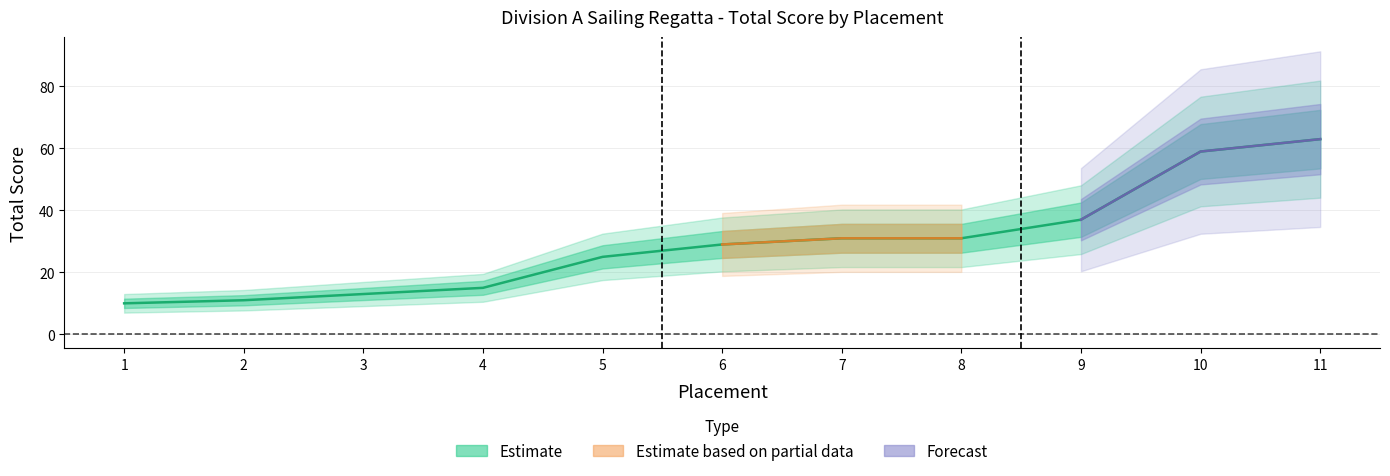

What is the value of the 7th point from the left?

31